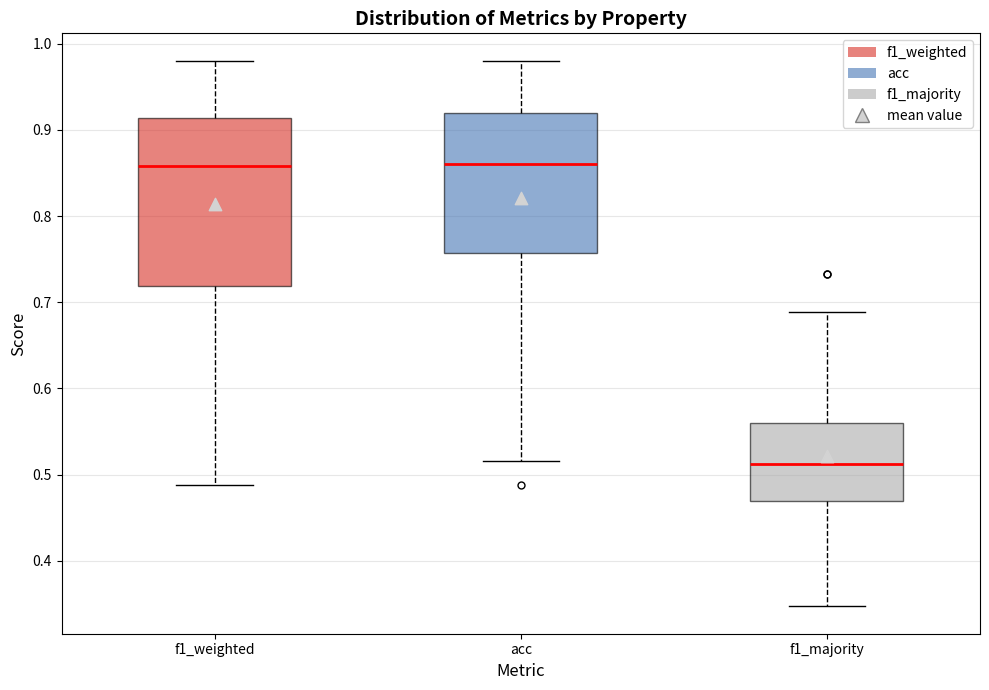

Which box has the lowest median line?

f1_majority